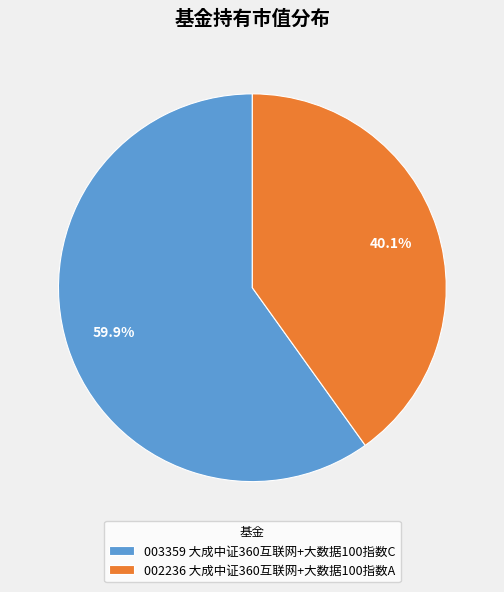

What is the majority slice?

003359 大成中证360互联网+大数据100指数C